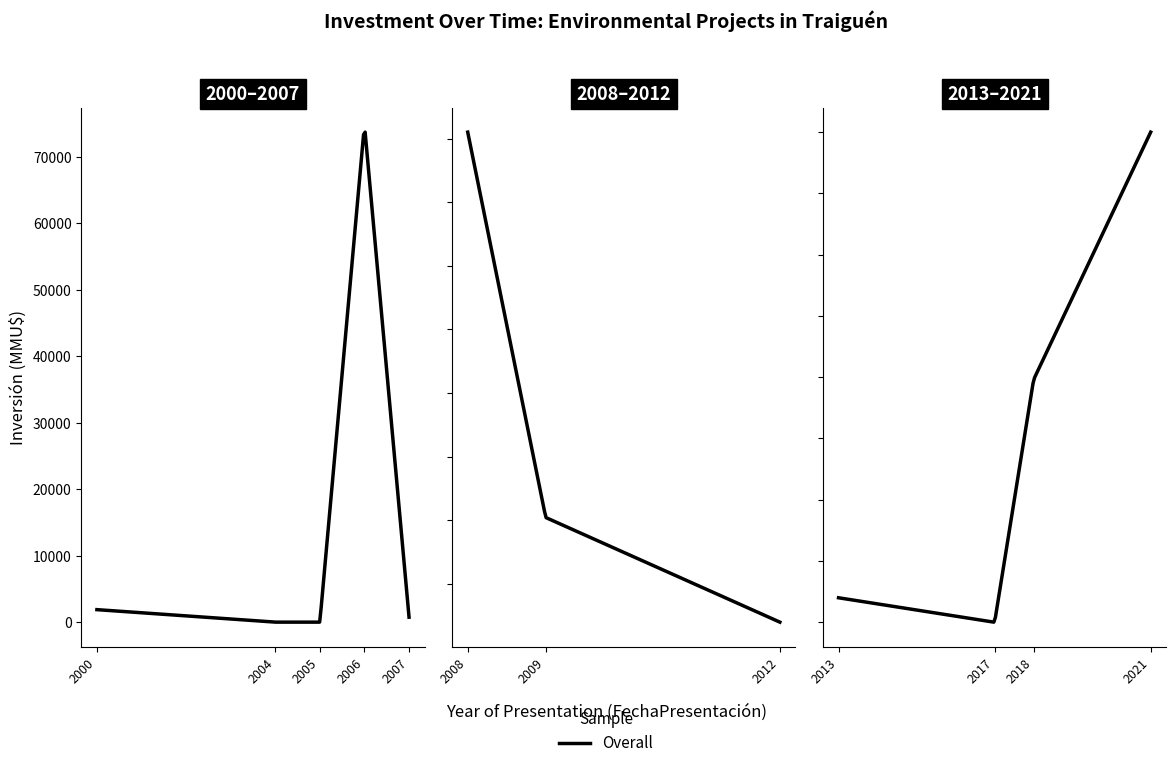

Which has a higher value, 2006 or 2007?

2006